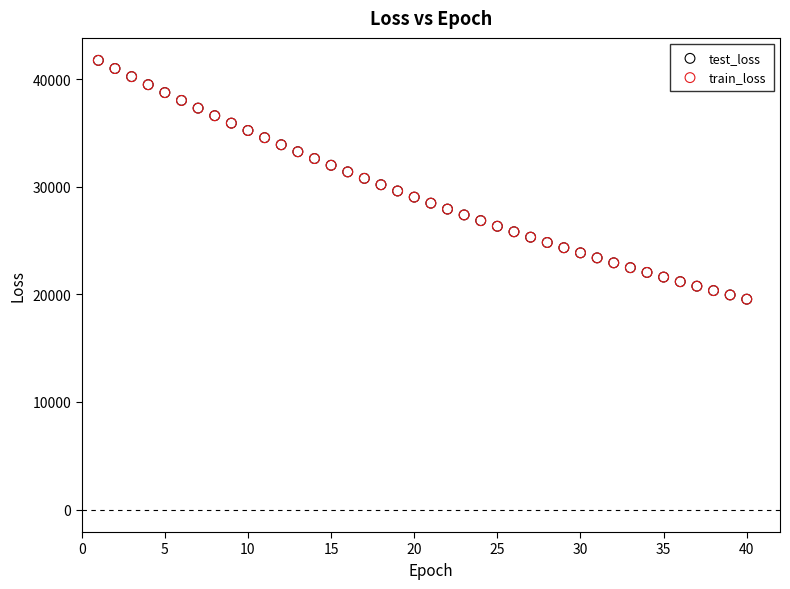

Which series has the largest Y range (max minus min)?

train_loss